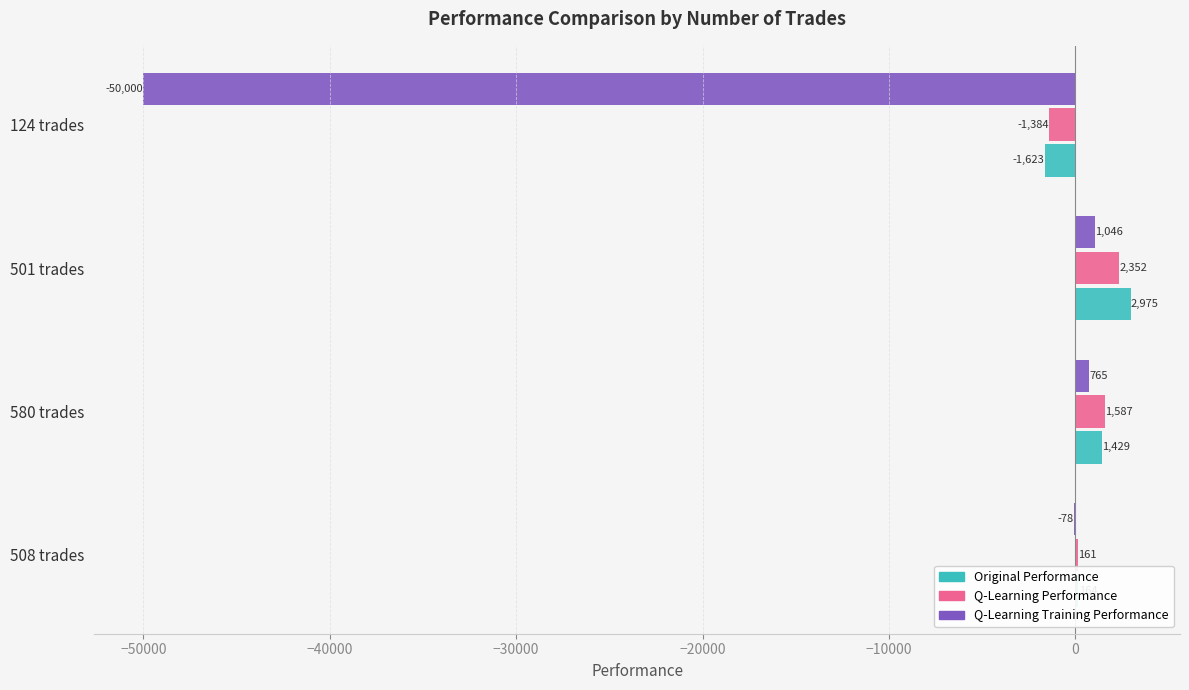

Count the number of data series in this chart.

3